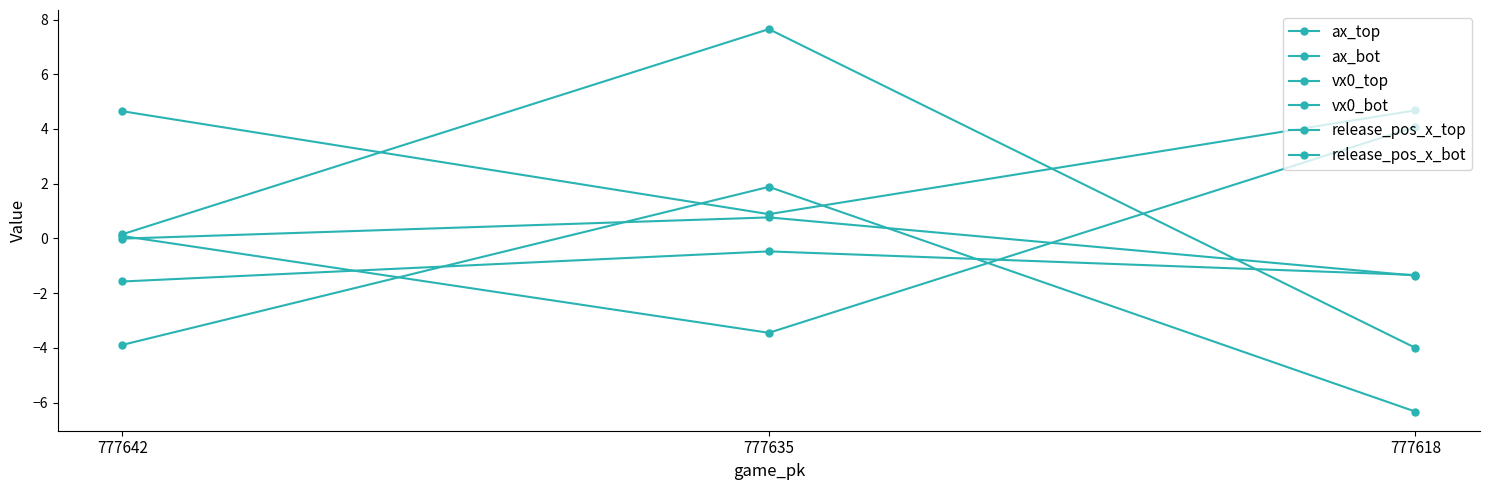

How many lines are shown in the chart?

6